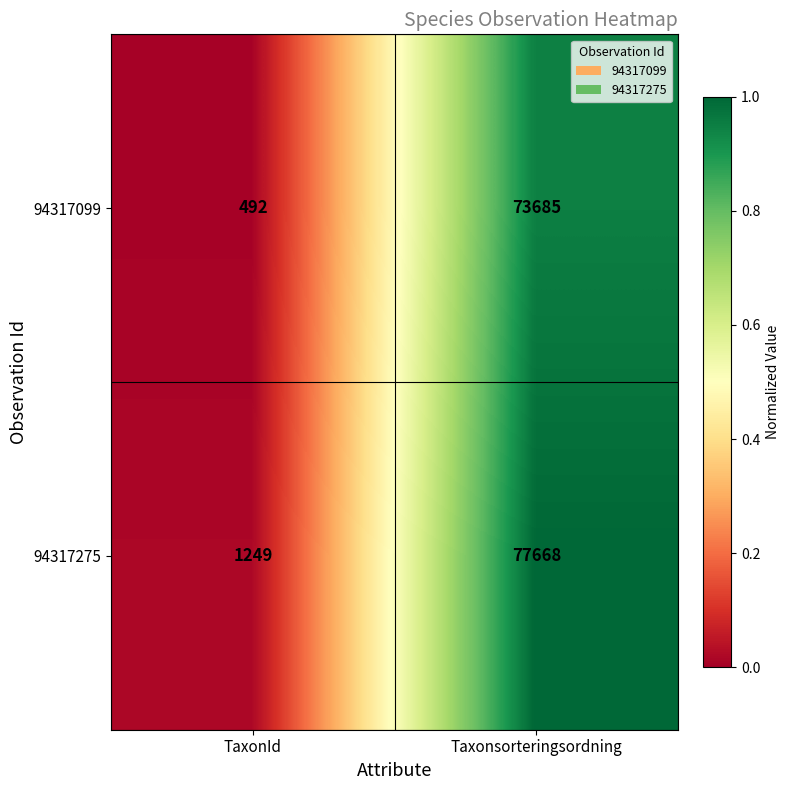

Which series changed the most between TaxonId and Taxonsorteringsordning?

94317275